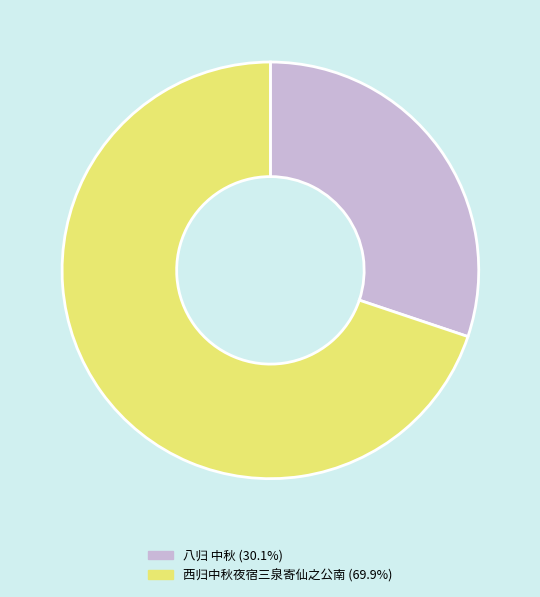

Rank the categories by value from lowest to highest.

八归 中秋, 西归中秋夜宿三泉寄仙之公南